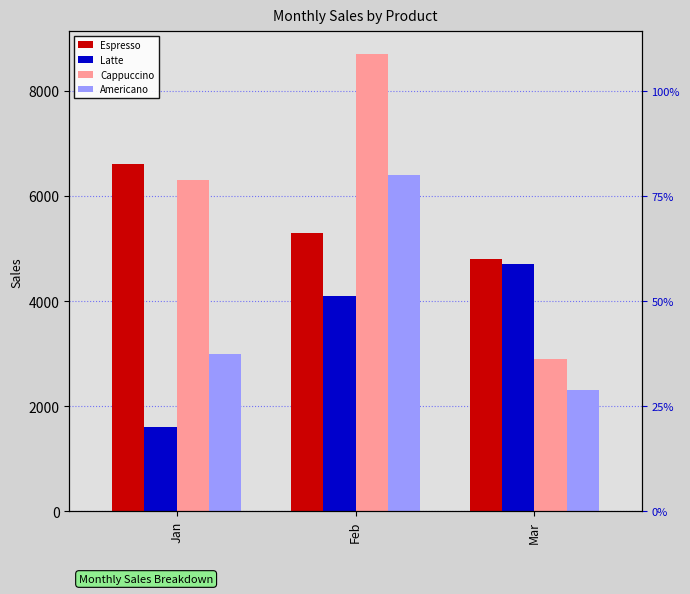

At how many categories does at least one series exceed 5310?

2